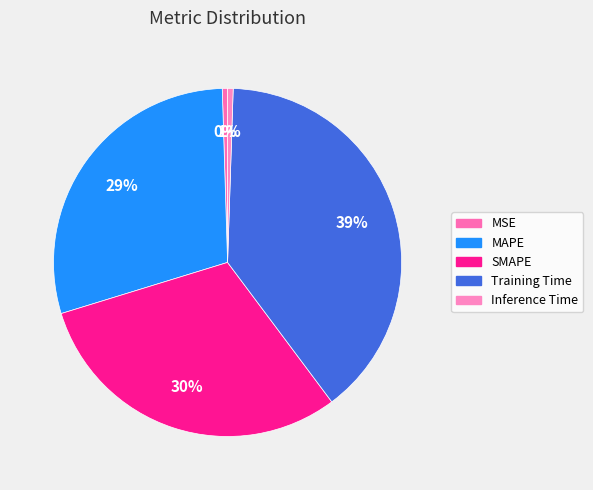

The MAPE slice represents 29% of the pie. True or false?

True